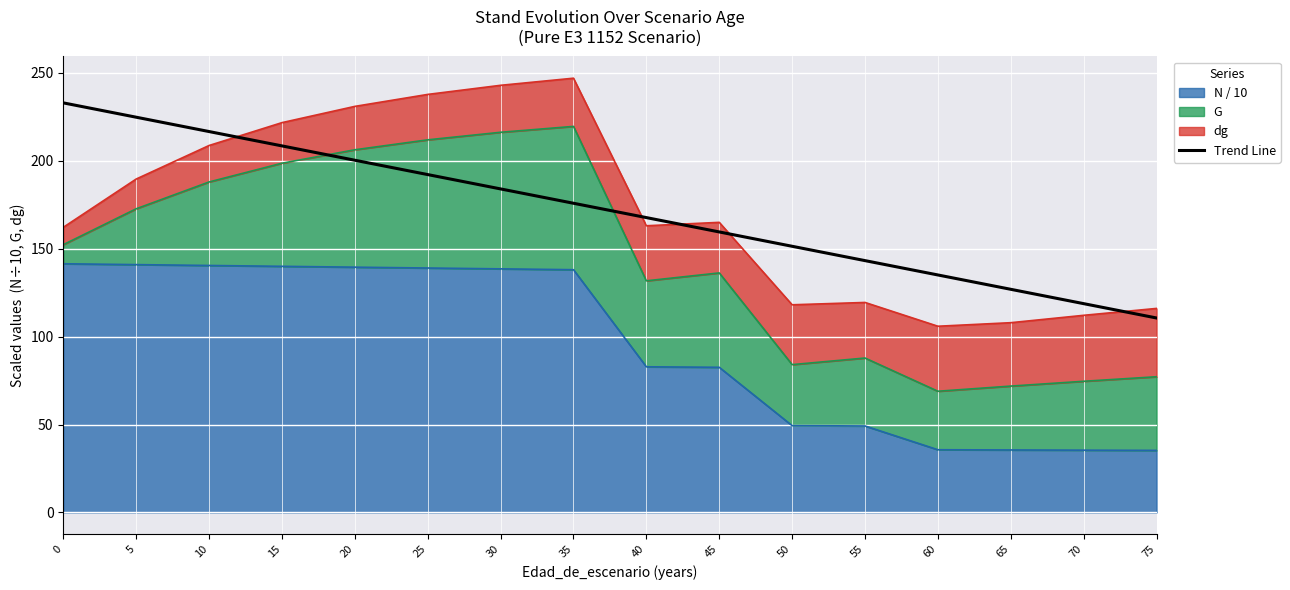

Reading left to right, transcribe all the data shown in this chart.

0=233.0	5=224.8	10=216.7	15=208.5	20=200.4	25=192.2	30=184.1	35=175.9	40=167.7	45=159.6	50=151.4	55=143.3	60=135.1	65=126.9	70=118.8	75=110.6